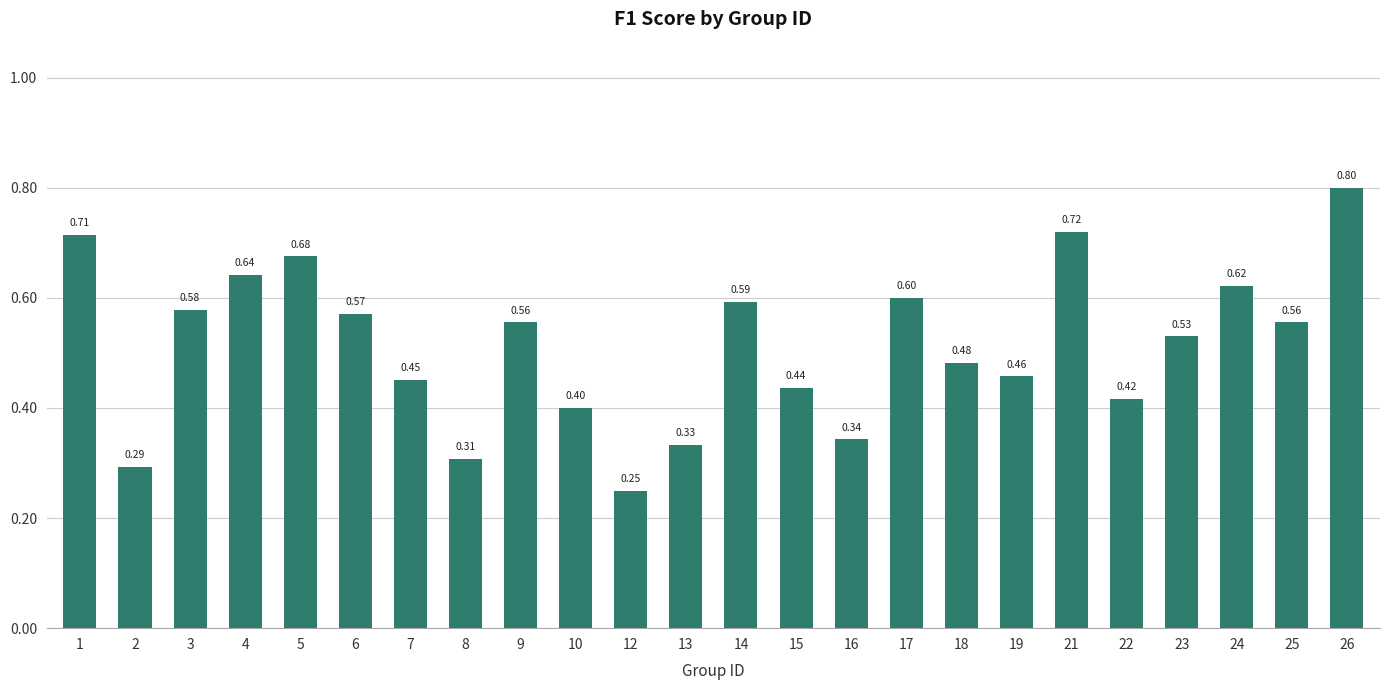

What is the difference between the second highest and second lowest values?

0.4